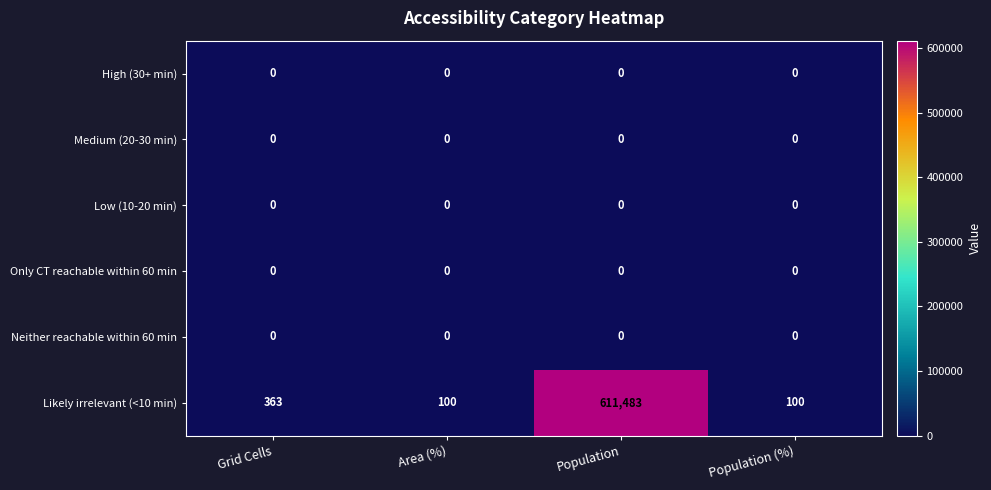

What is the spread (max minus min) of values at Grid Cells?

363